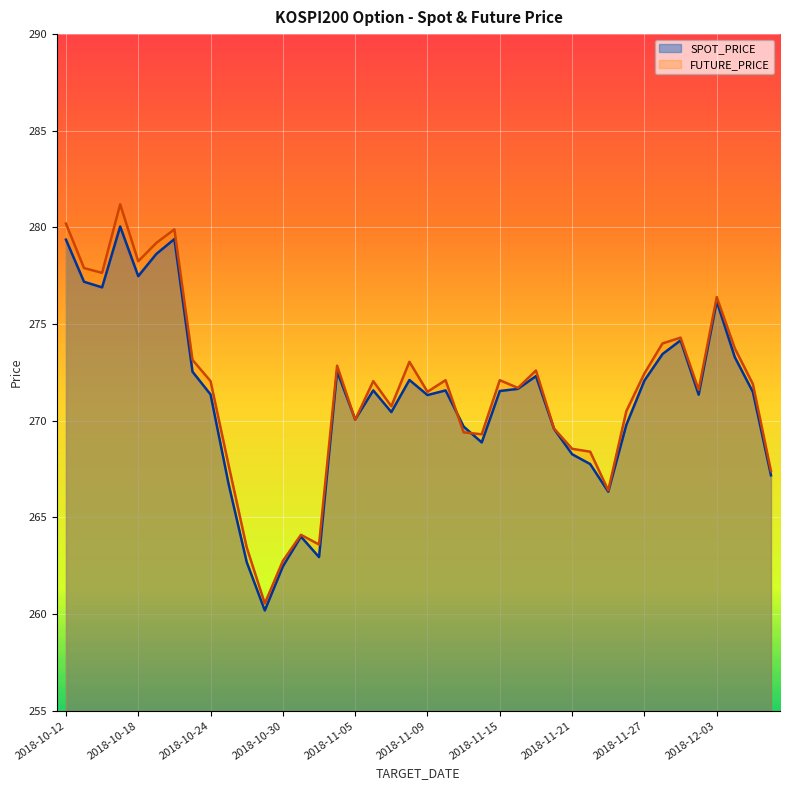

What is the total value across all series at 2018-10-12?

559.6